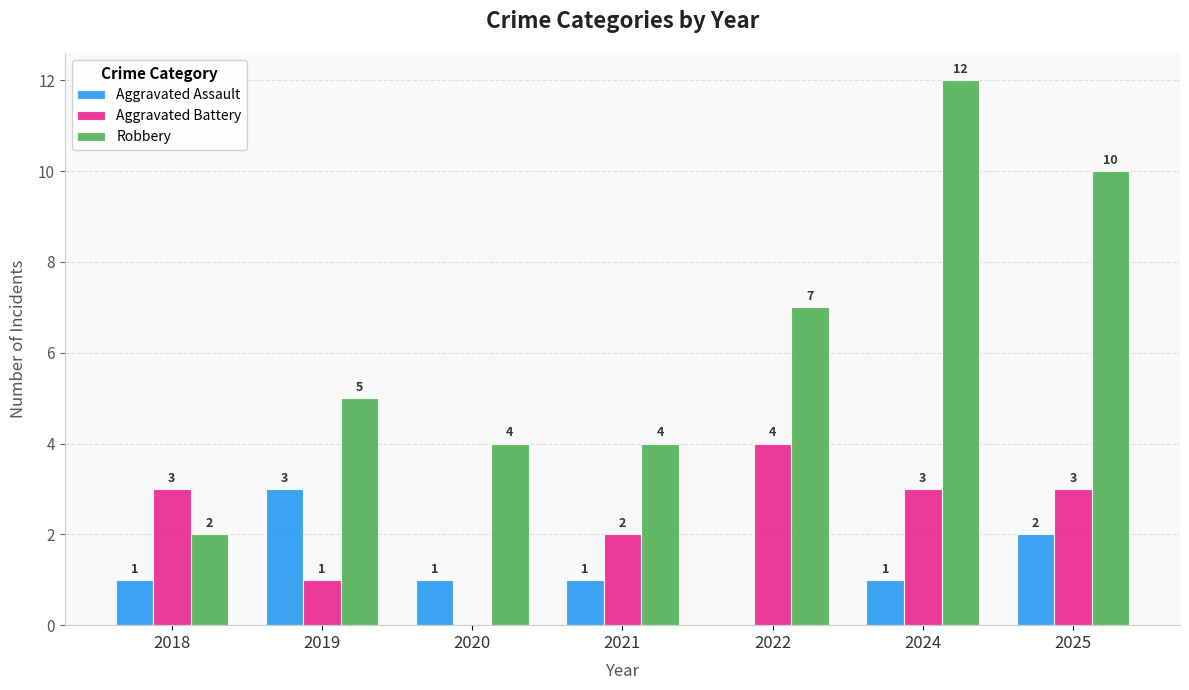

Read the Aggravated Battery value at 2024.

3